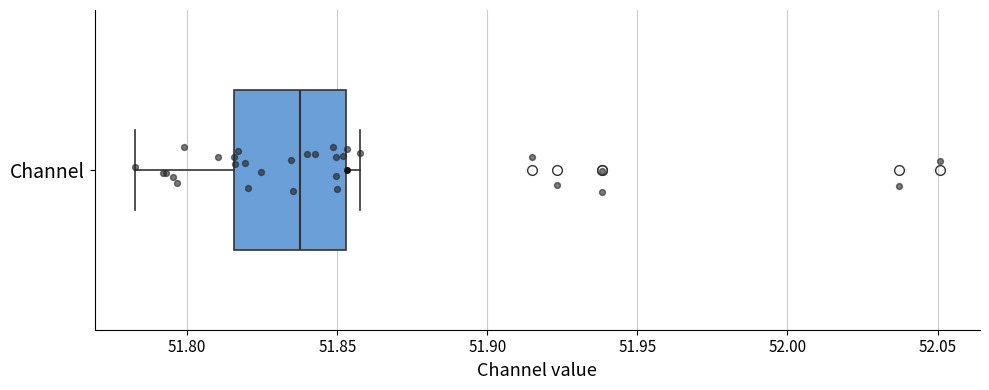

Where is the right edge of the box for Channel on the x-axis? The values are not printed on the chart, so give them approximately, as read against the axis.

51.855